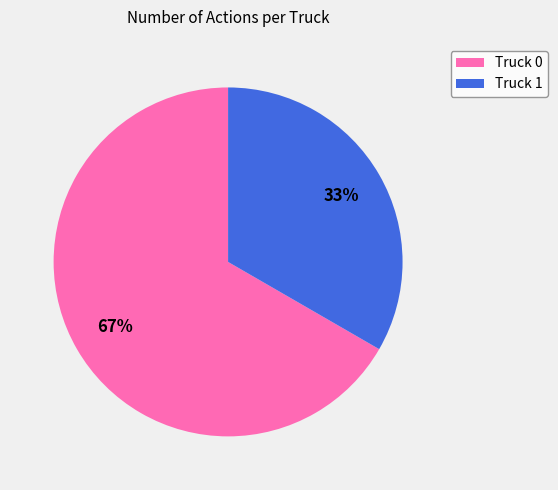

To the nearest percent, what is the combined percentage of Truck 1 and Truck 0?

100%